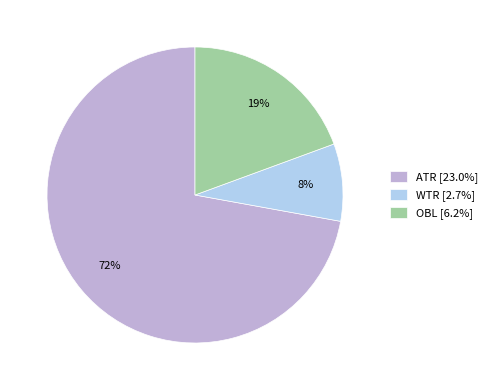

Which has a higher value, ATR or OBL?

ATR